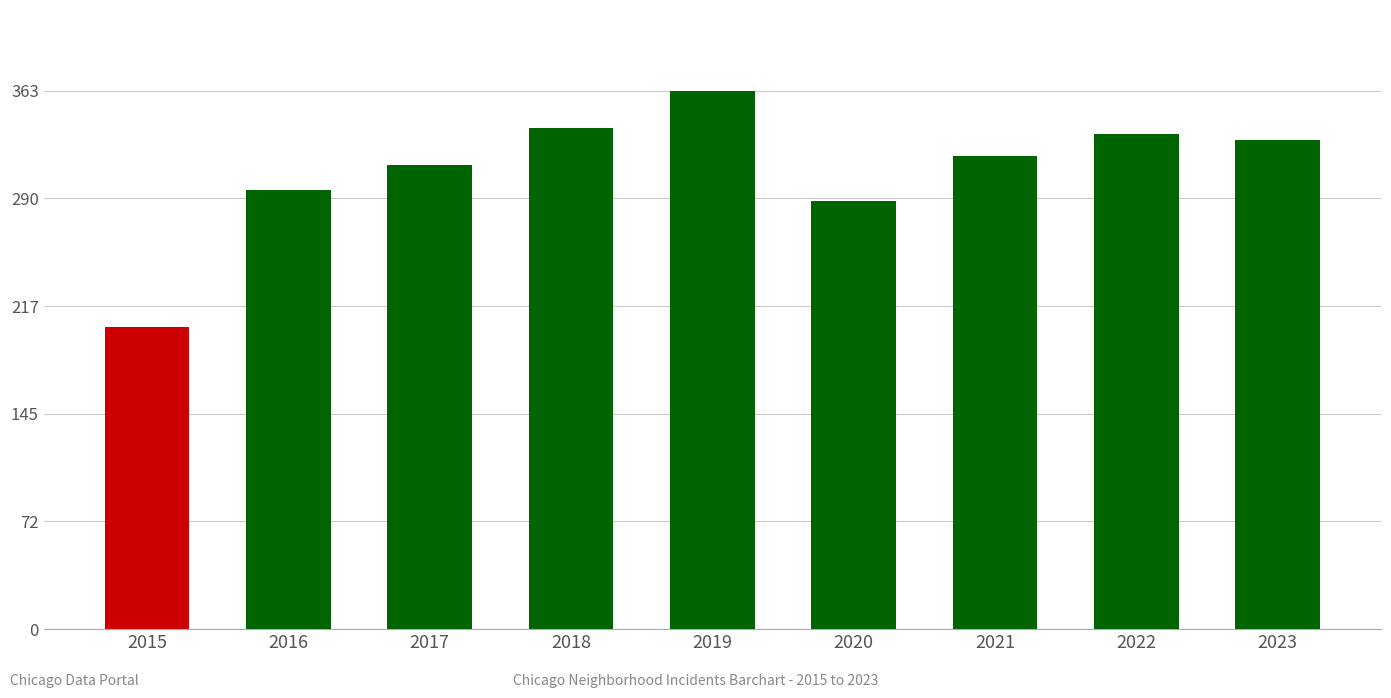

Rank the categories by value from highest to lowest.

2019, 2018, 2022, 2023, 2021, 2017, 2016, 2020, 2015